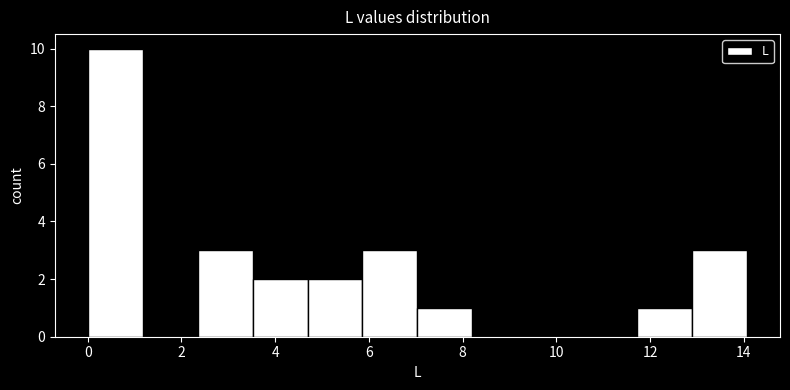

Reading left to right, list every bar in this chart as the range it spans on the x-axis followed by its height. Neither the bar edges nor the heights are printed on the chart, so give them approximately, as read against the axes.

0.0 to 1.2: 10
1.2 to 2.4: 0
2.4 to 3.6: 3
3.6 to 4.6: 2
4.6 to 5.8: 2
5.8 to 7.0: 3
7.0 to 8.2: 1
8.2 to 9.4: 0
9.4 to 10.6: 0
10.6 to 11.8: 0
11.8 to 12.8: 1
12.8 to 14.0: 3